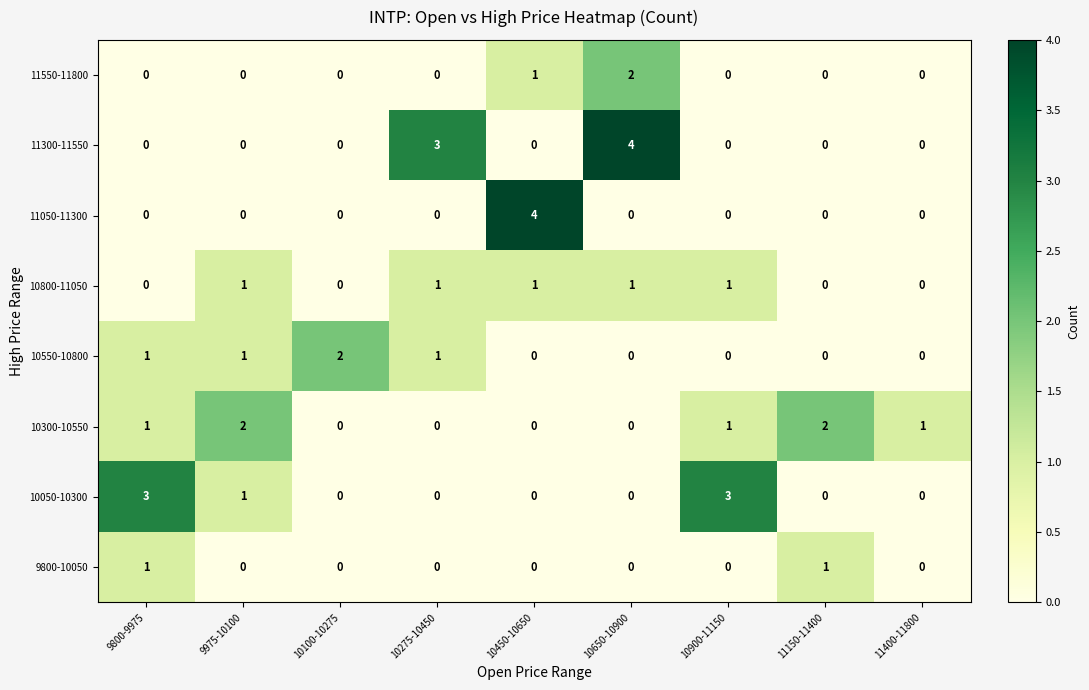

What is the maximum value for 10050-10300?

3